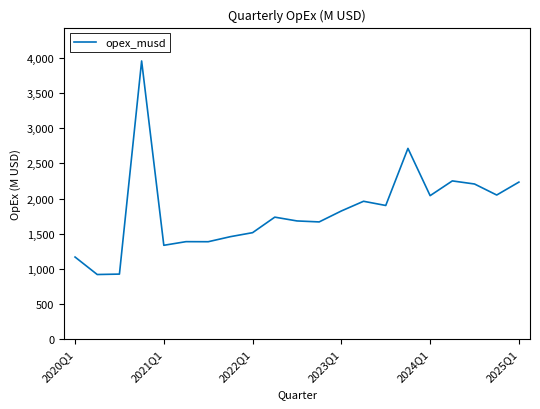

What is the maximum value shown in the chart?

3959